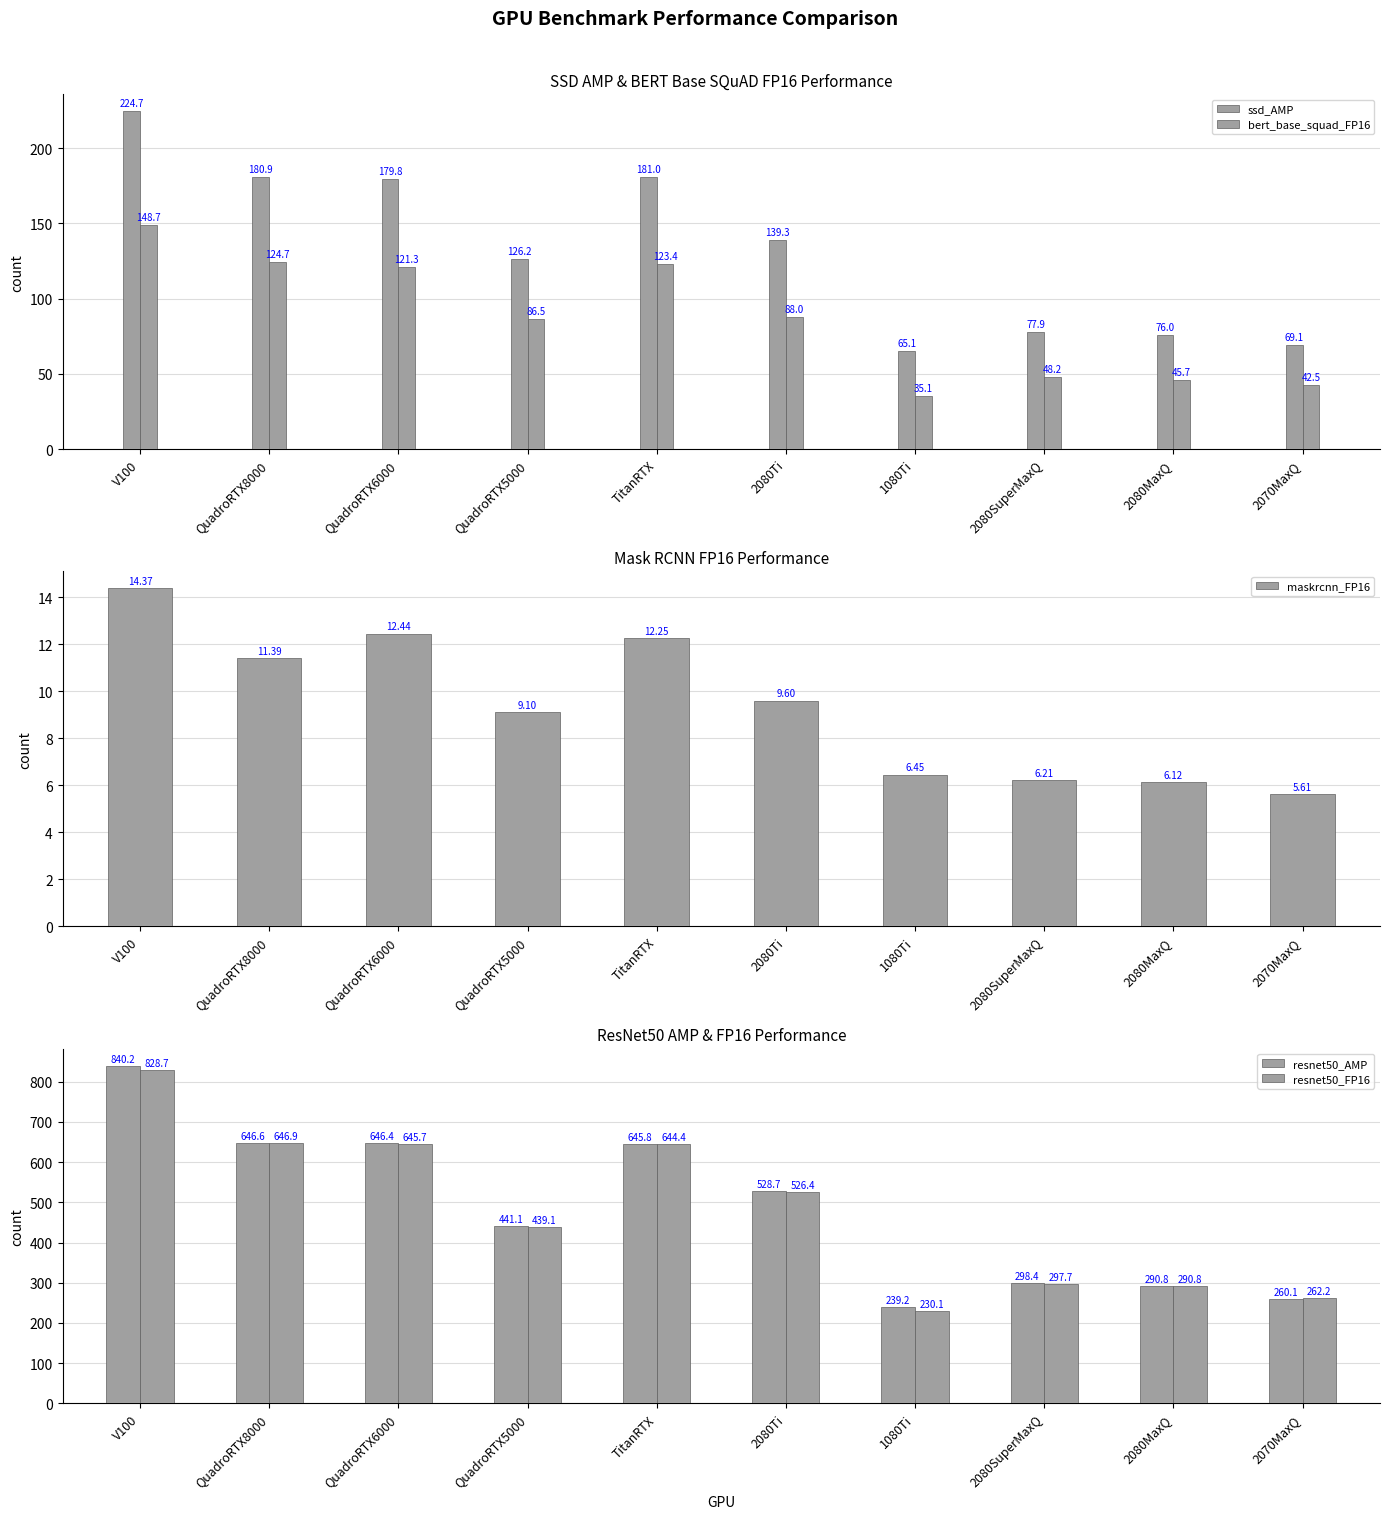

Rank the series at TitanRTX from lowest to highest value.

maskrcnn_FP16, bert_base_squad_FP16, ssd_AMP, resnet50_FP16, resnet50_AMP